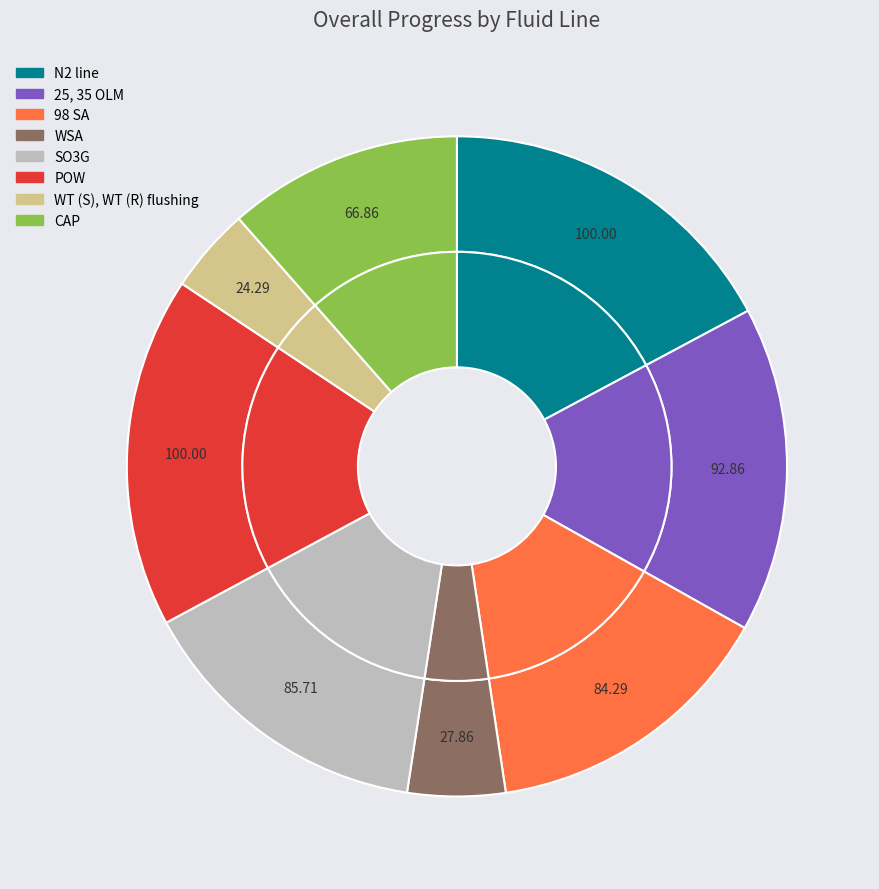

To the nearest percent, what is the combined percentage of 25, 35 OLM and 98 SA?

30%